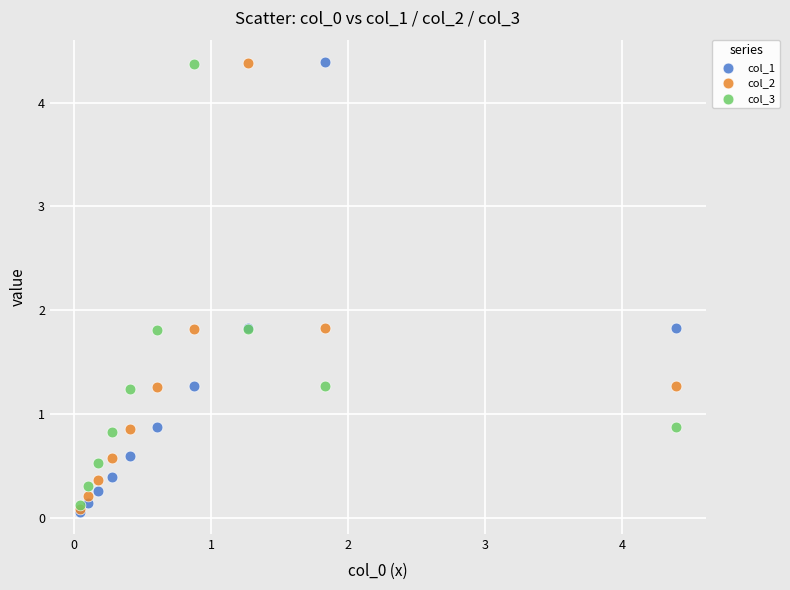

What are all the series names shown in the legend?

col_1, col_2, col_3